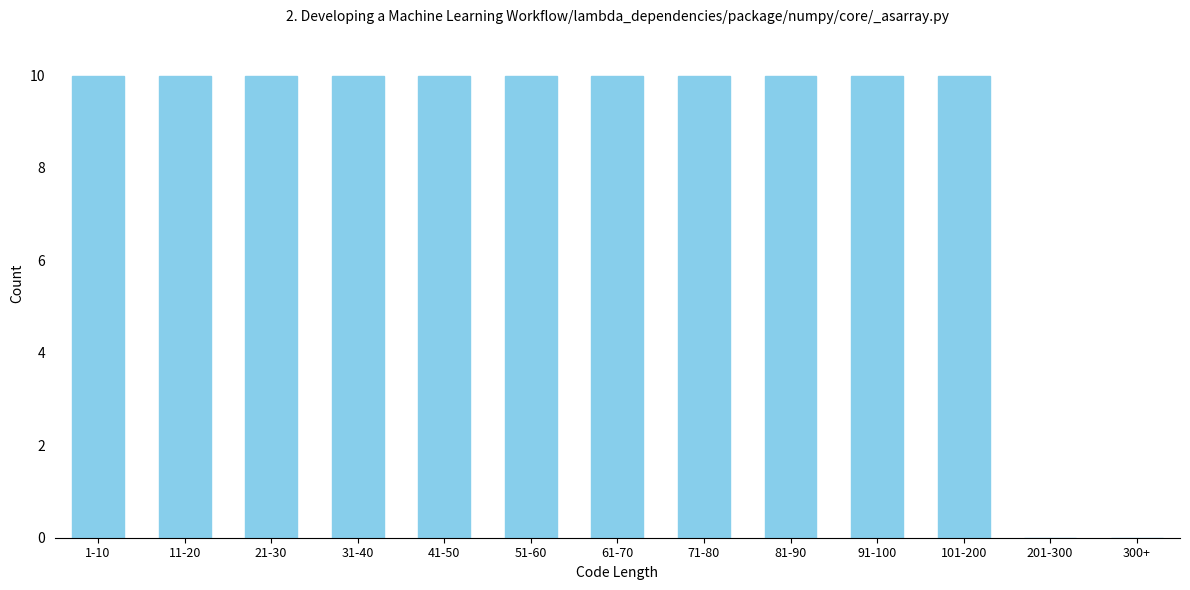

Reading right to left, transcribe all the data shown in this chart.

300+=0	201-300=0	101-200=10	91-100=10	81-90=10	71-80=10	61-70=10	51-60=10	41-50=10	31-40=10	21-30=10	11-20=10	1-10=10